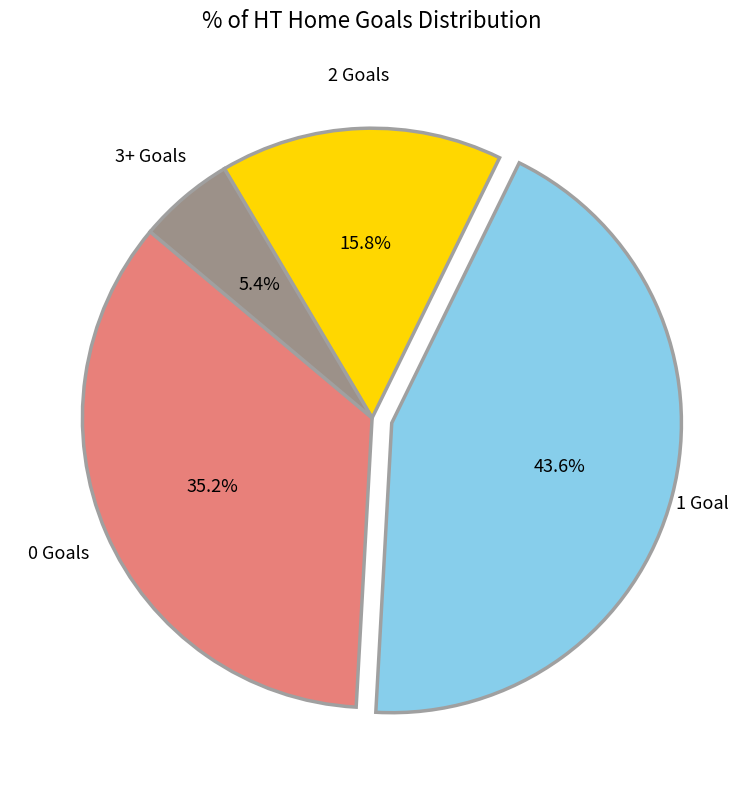

To the nearest percent, what percentage of the pie is 0?

35%